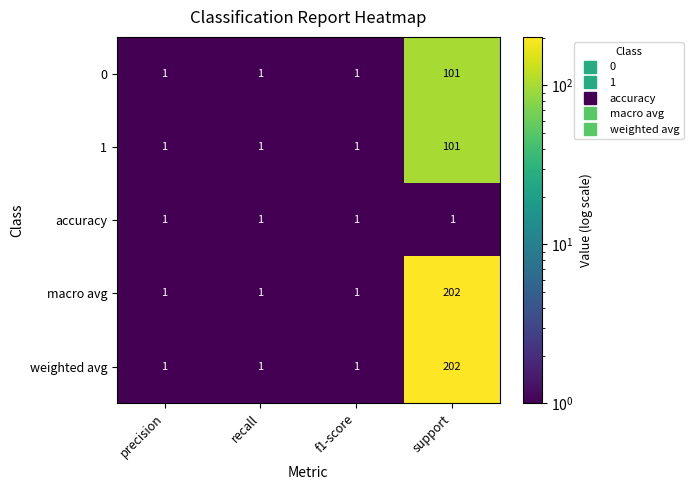

What is the difference between the maximum and minimum values in the weighted avg series?

201